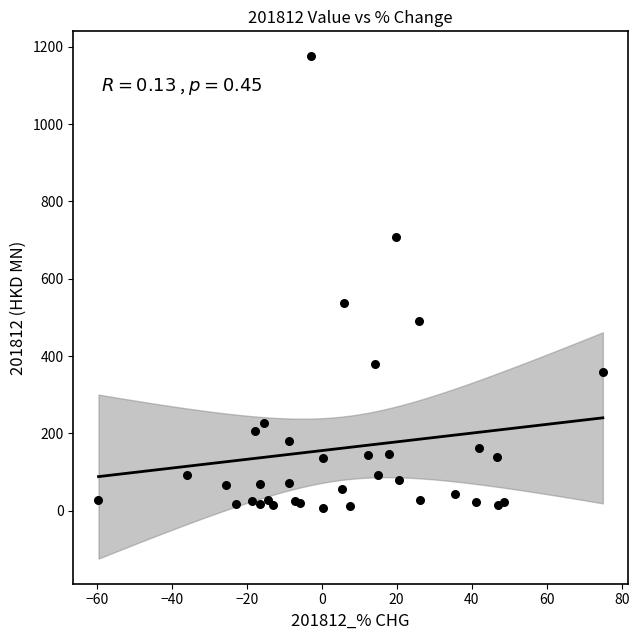

What Y value in the scatter plot is closest to 591?

536.8